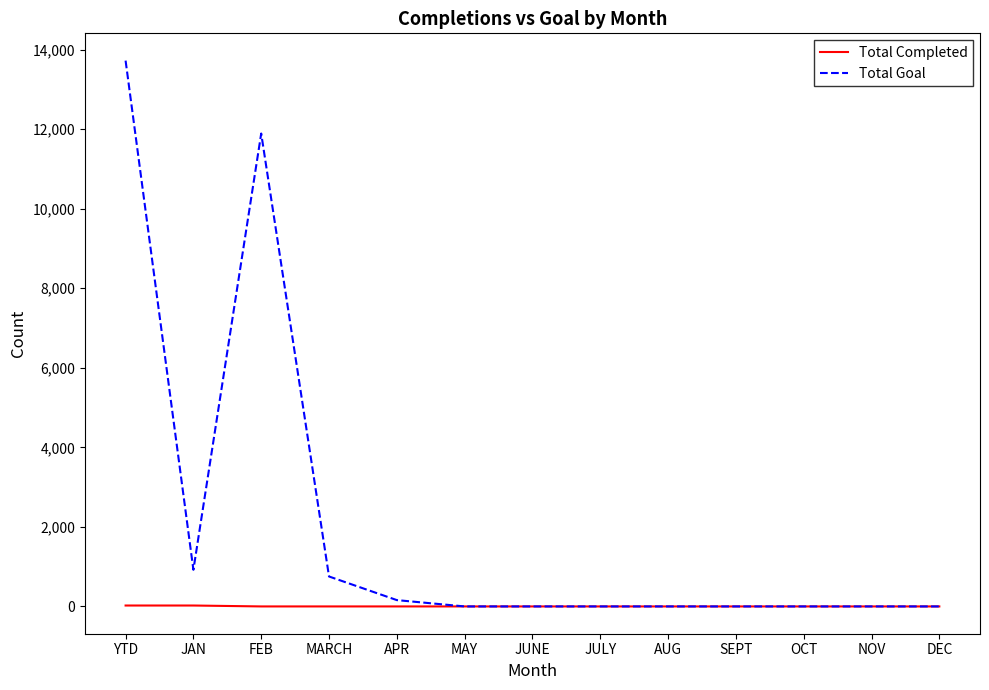

Which series changed the most between FEB and APR?

Total Goal